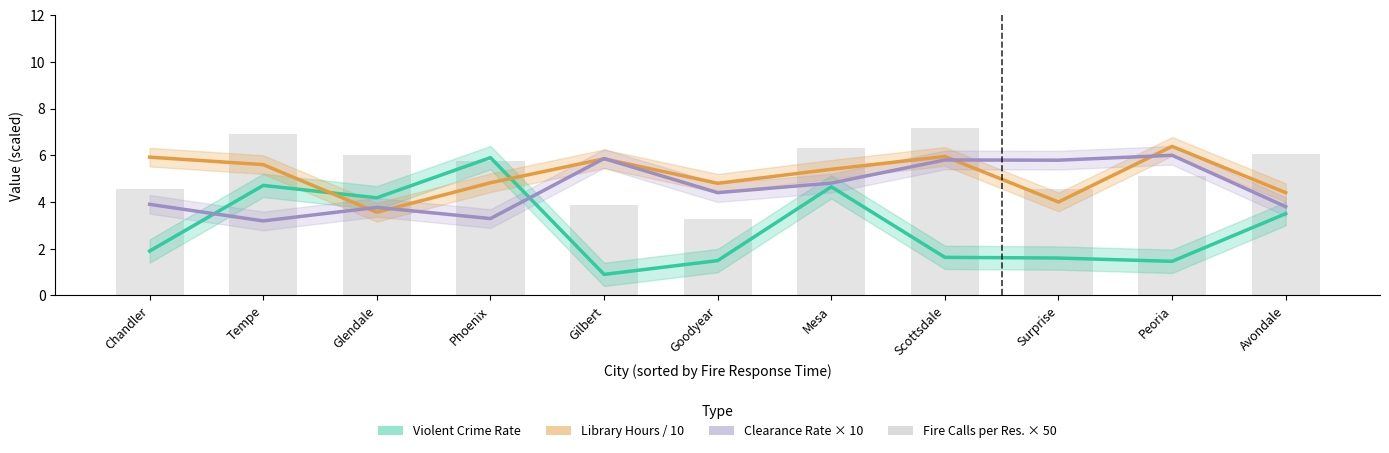

Between Gilbert and Goodyear, which series saw the biggest shift?

Violent Crime Clearance Rate × 10